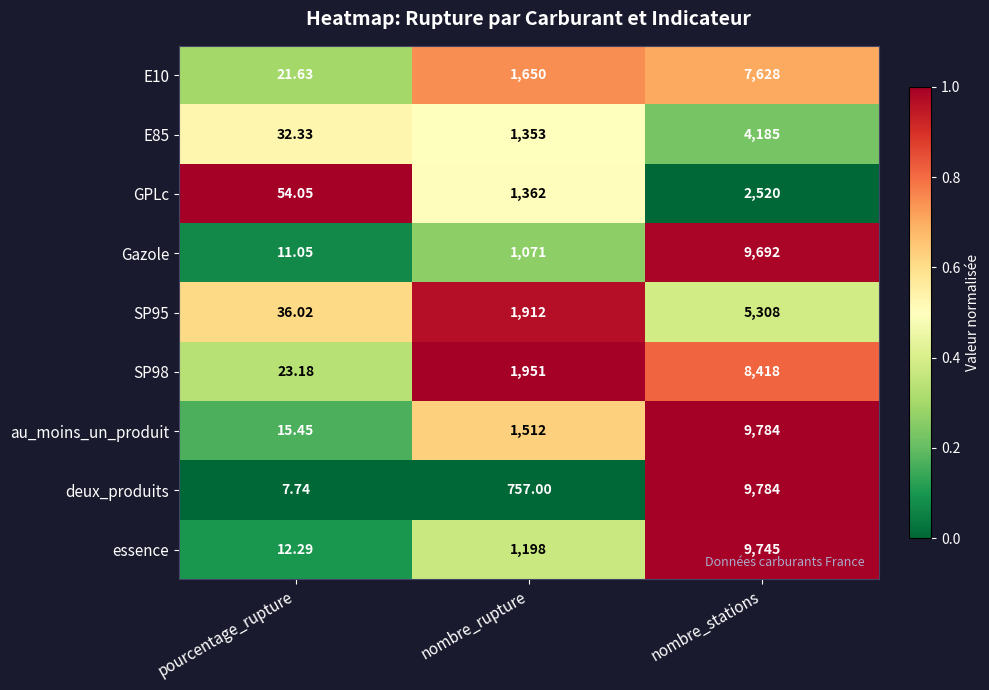

Which series has the largest range (max minus min)?

deux_produits